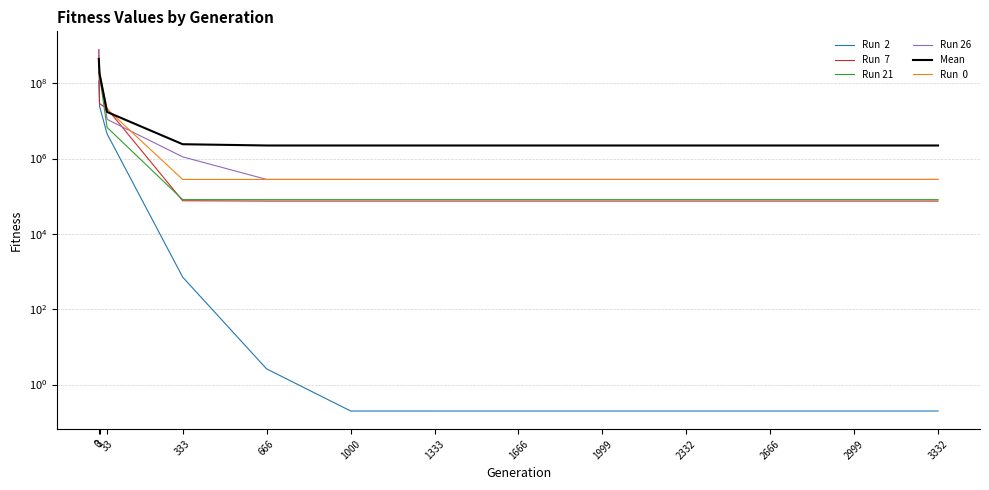

Rank the categories by Run  0 value from highest to lowest.

0, 3, 33, 333, 666, 1000, 1333, 1666, 1999, 2332, 2666, 2999, 3332